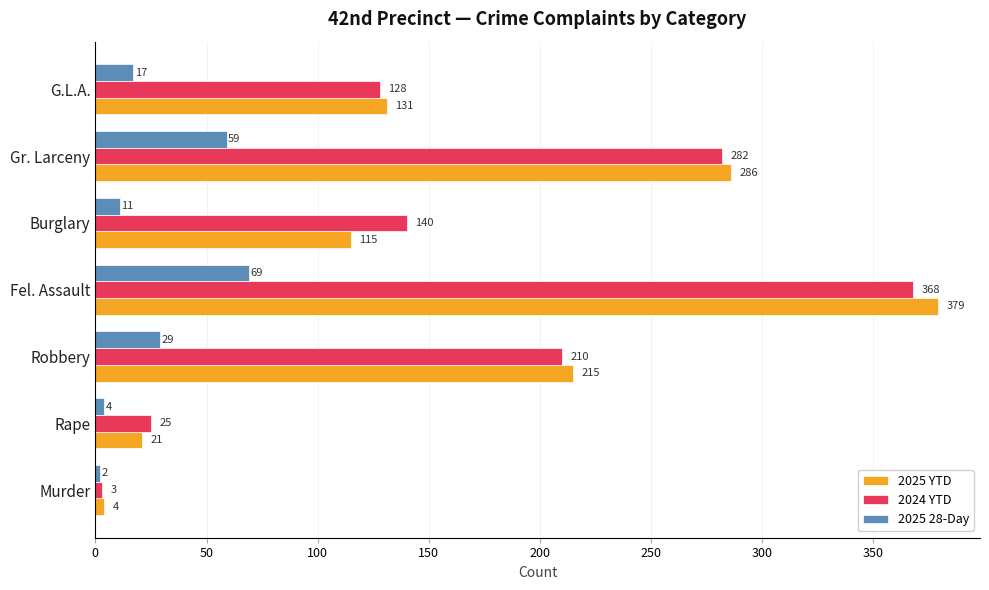

The 2024 YTD series shows 504 at Fel. Assault. True or false?

False